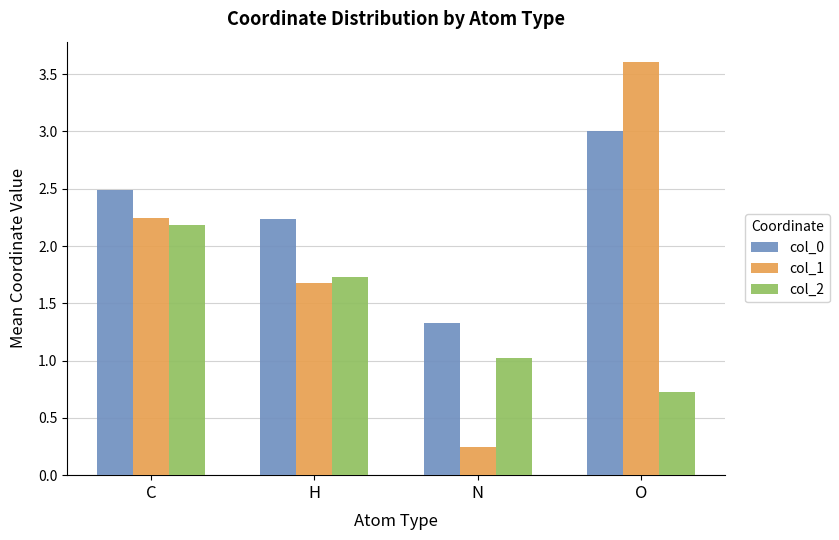

What is the sum of the col_0 values at C and H?

4.7